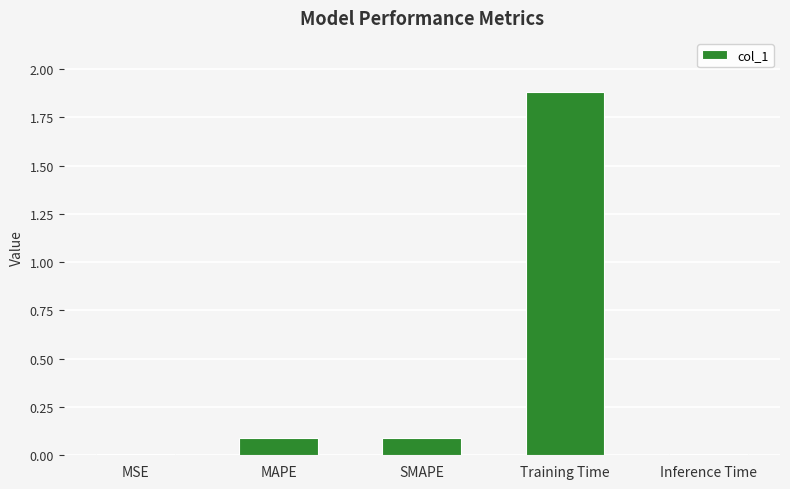

What value does the data have at Training Time?

1.9